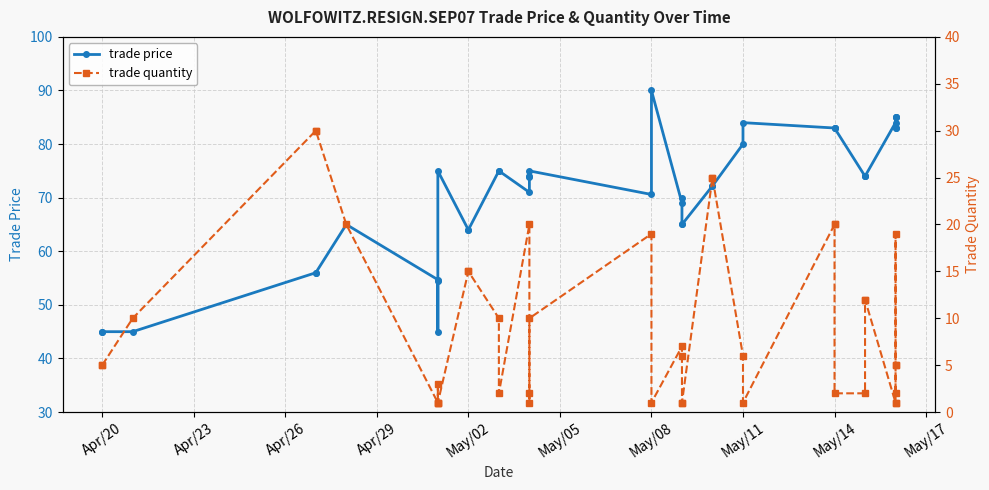

Is it true that trade price equals 119.3 at May/14?

False